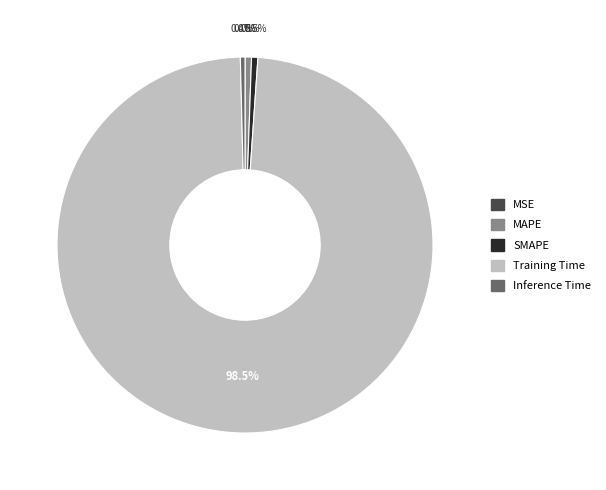

What is the largest slice in the pie chart?

Training Time